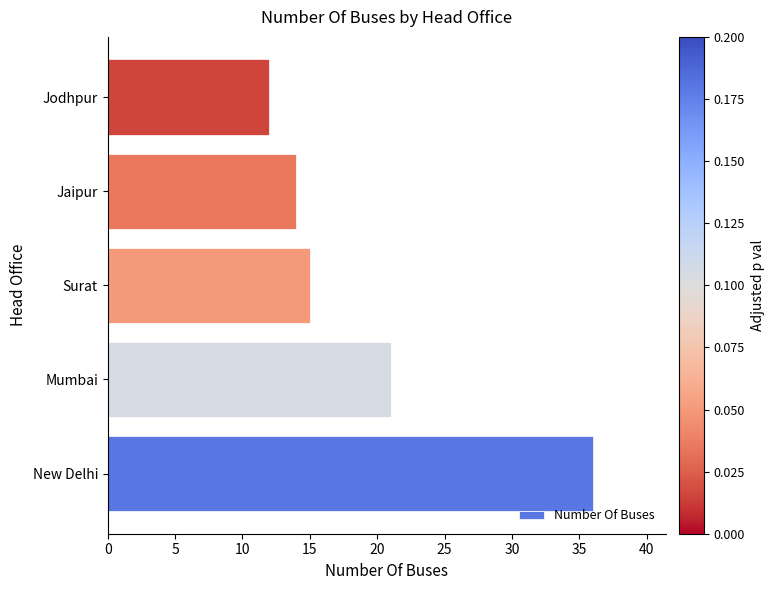

What is the minimum value shown in the chart?

12